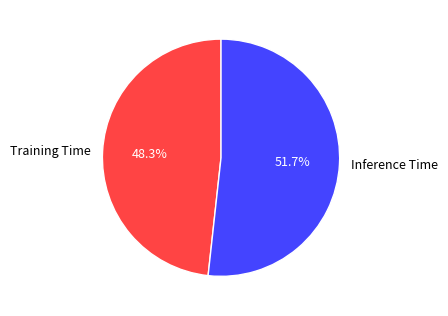

How many segments does this pie chart have?

2